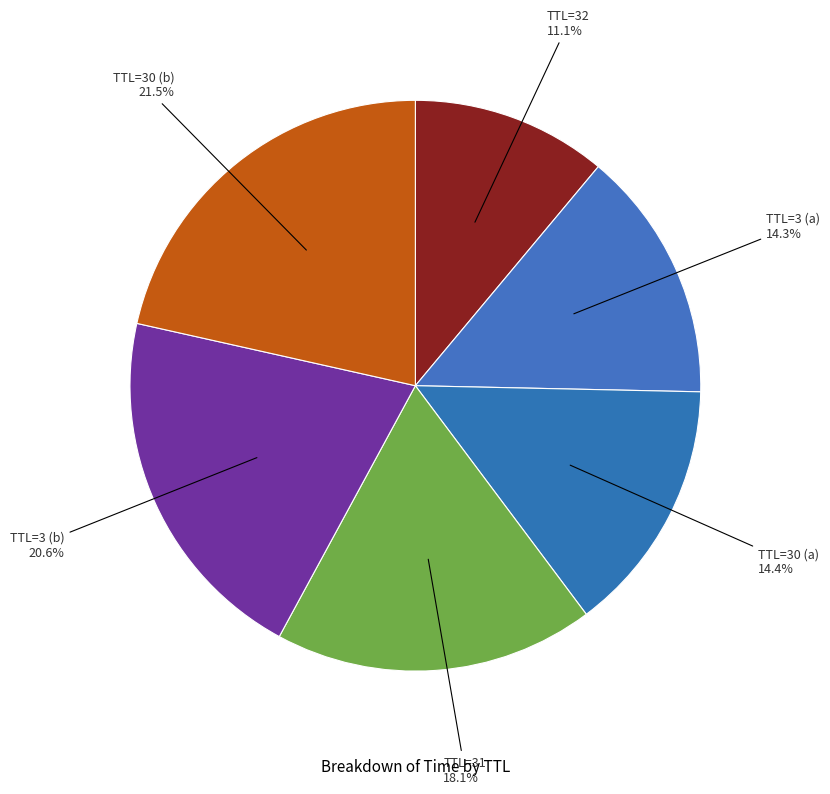

Rank the categories by value from lowest to highest.

32, 3, 30, 31, 3, 30